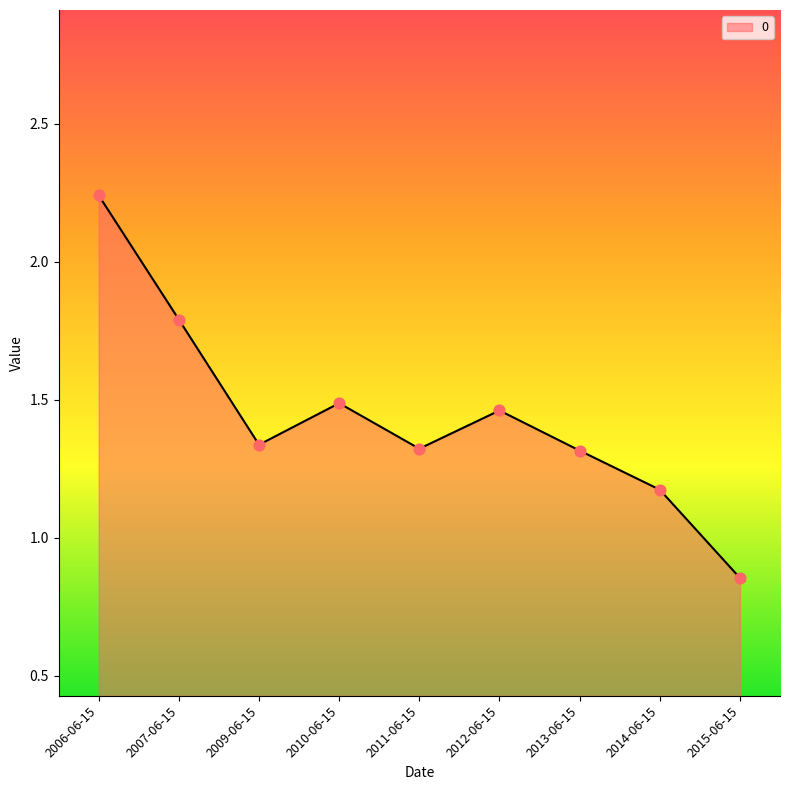

What is the change in value from 2011-06-15 to 2012-06-15?

+0.1